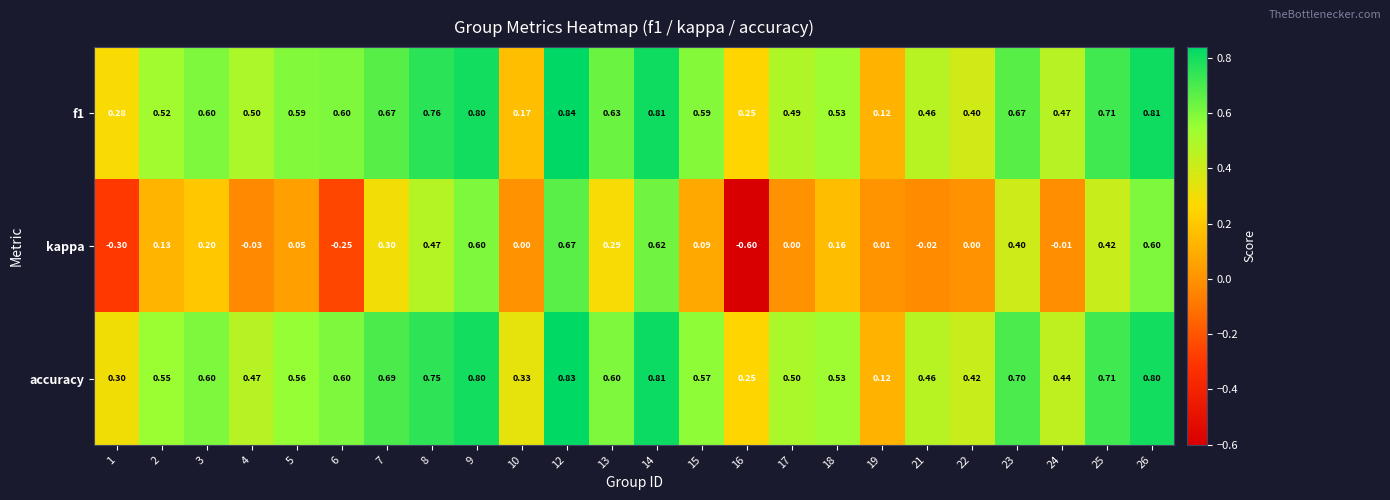

How many distinct data groups are displayed?

3